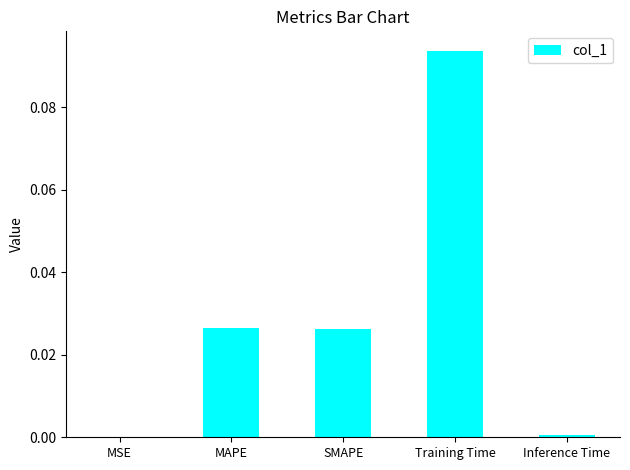

What is the change in value from Training Time to Inference Time?

-0.1